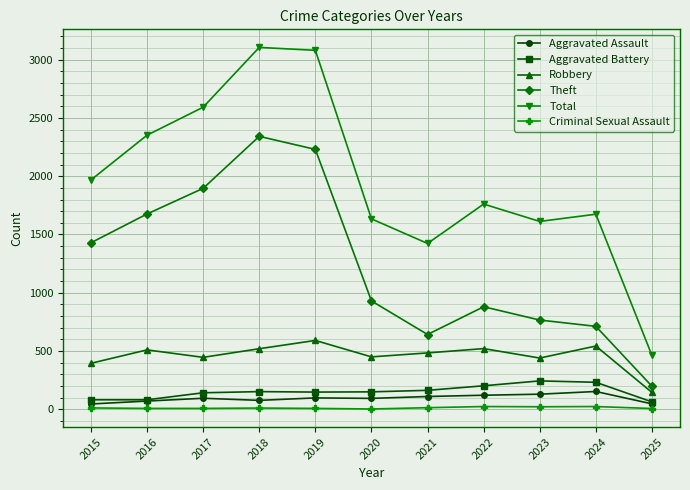

What is the total value across all series at 2021?

2836